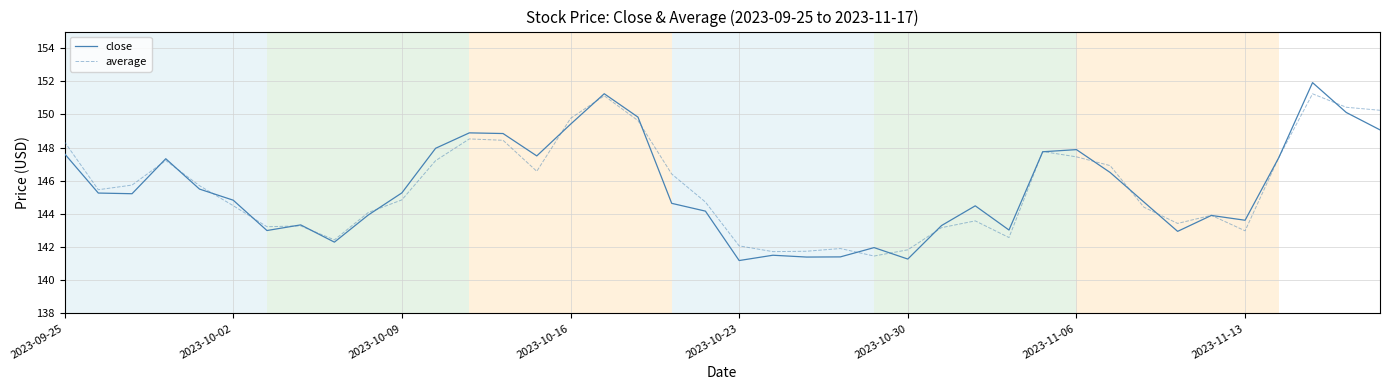

What is the lowest value of the close series?

141.2